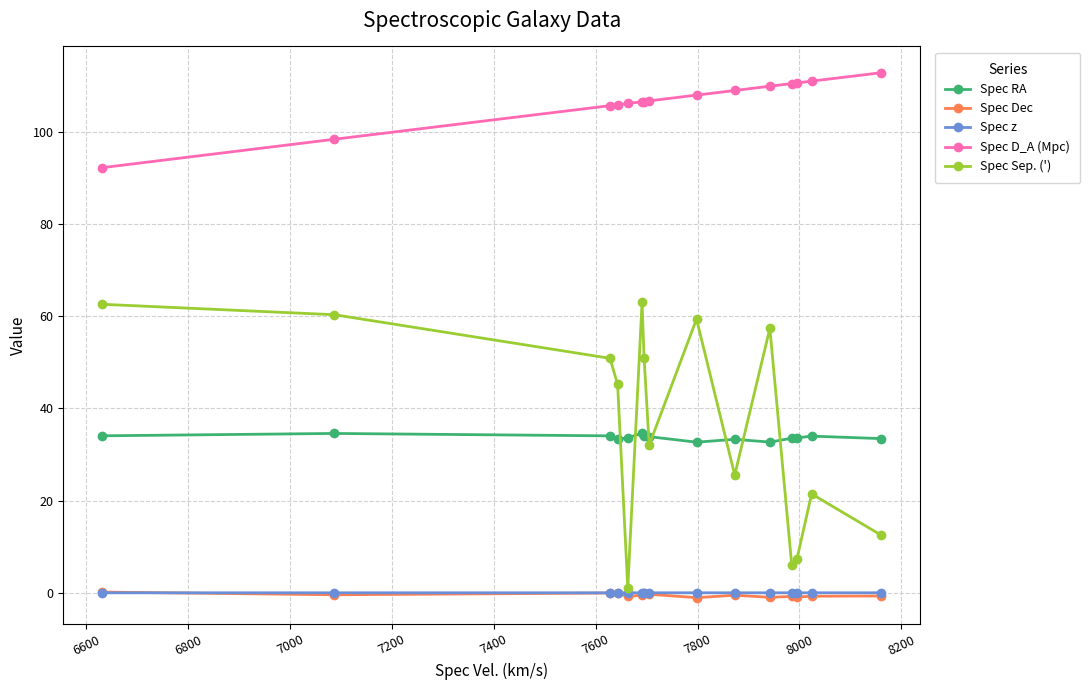

What is the value of the Spec RA point at the 5th from the left?

33.6